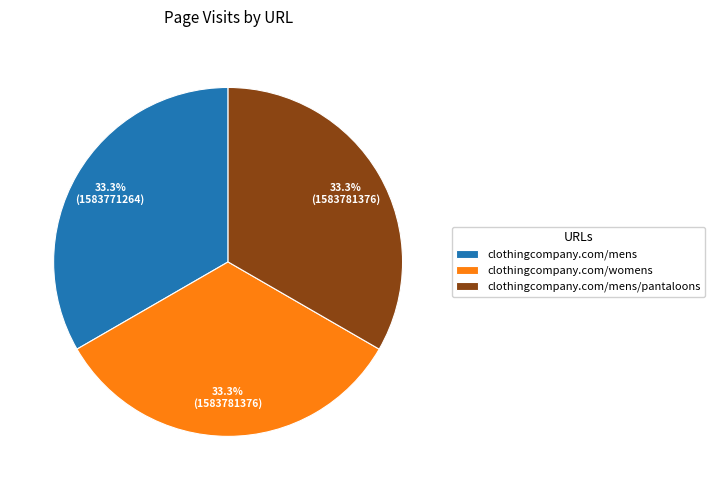

How many slices are in this pie chart?

3